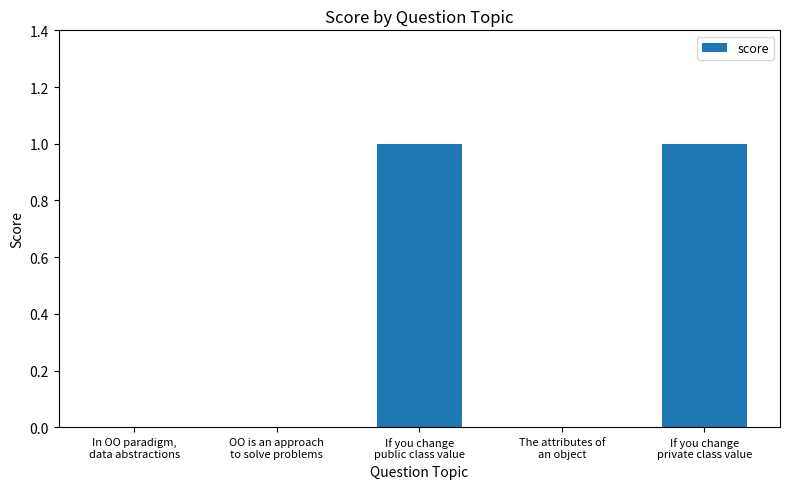

What is the sum of the values at If you change
public class value and In OO paradigm,
data abstractions?

1